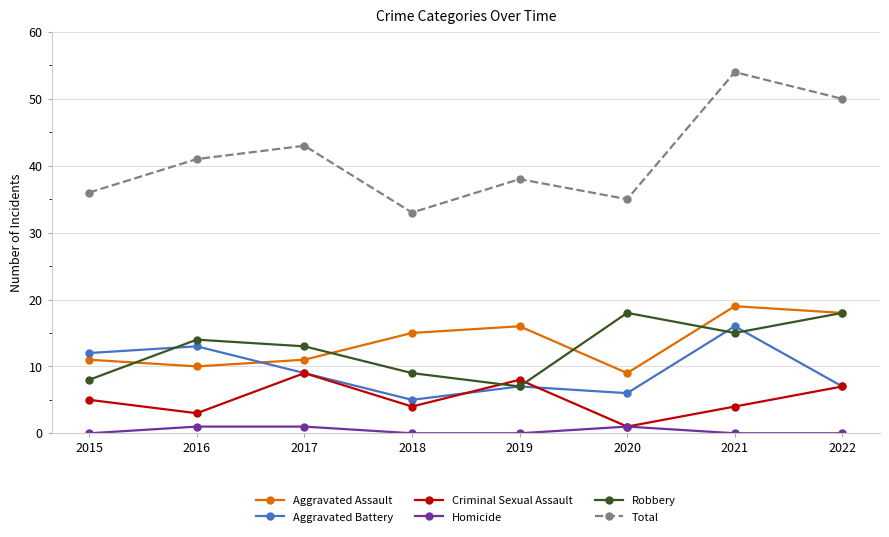

What is the total value across all series at 2020?

70